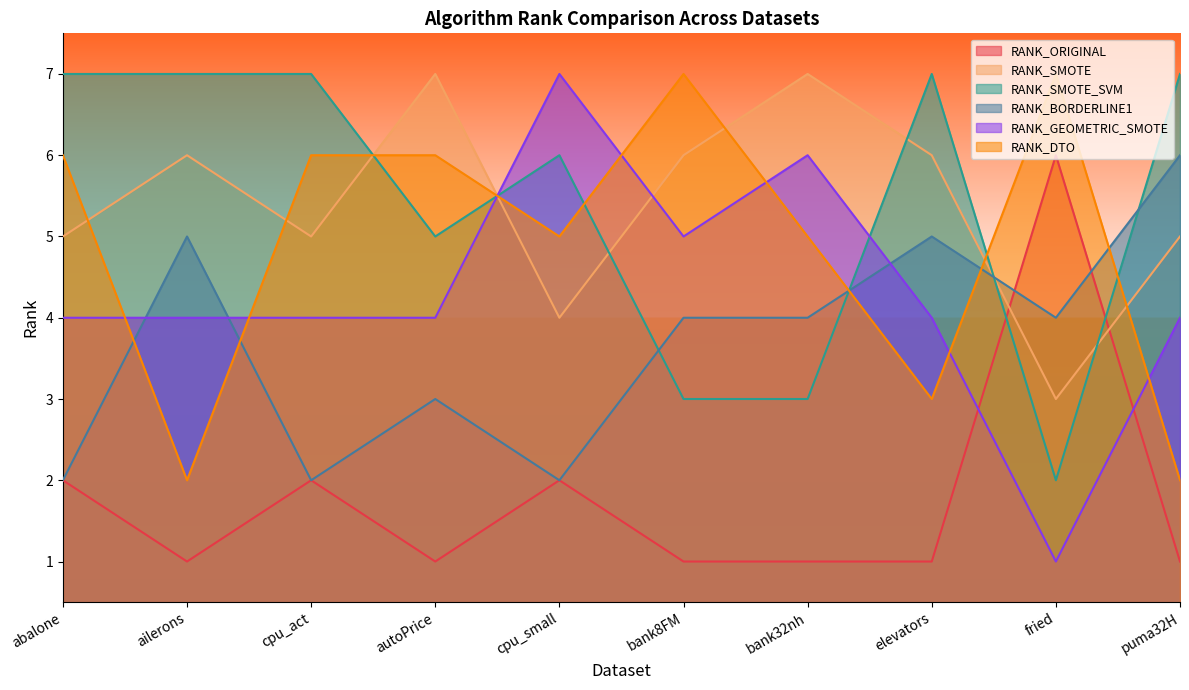

What is the sum of all RANK_DTO values?

49